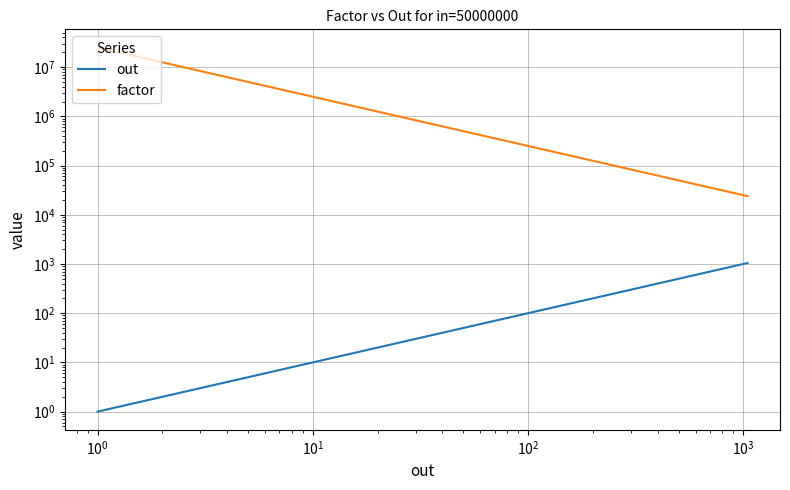

What is the greatest value displayed?

25000000.0